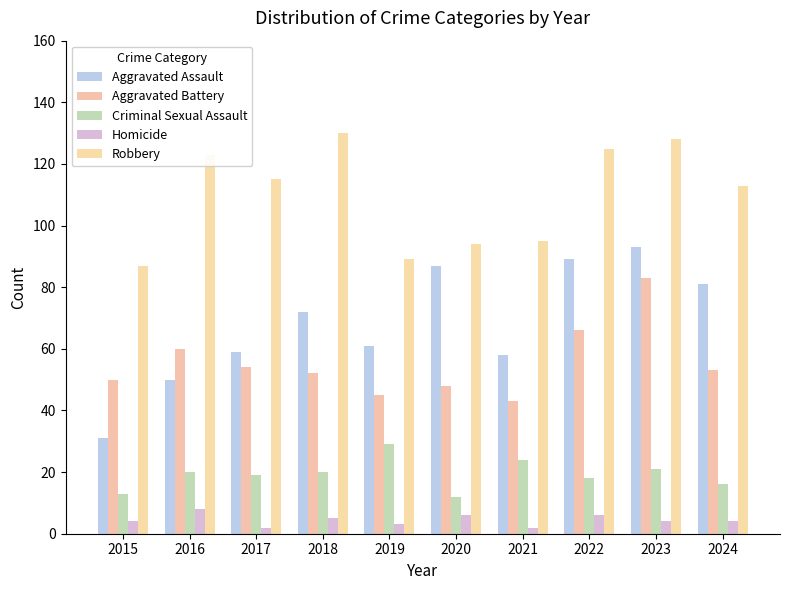

List the labels in order of Homicide value, largest first.

2016, 2020, 2022, 2018, 2015, 2023, 2024, 2019, 2017, 2021